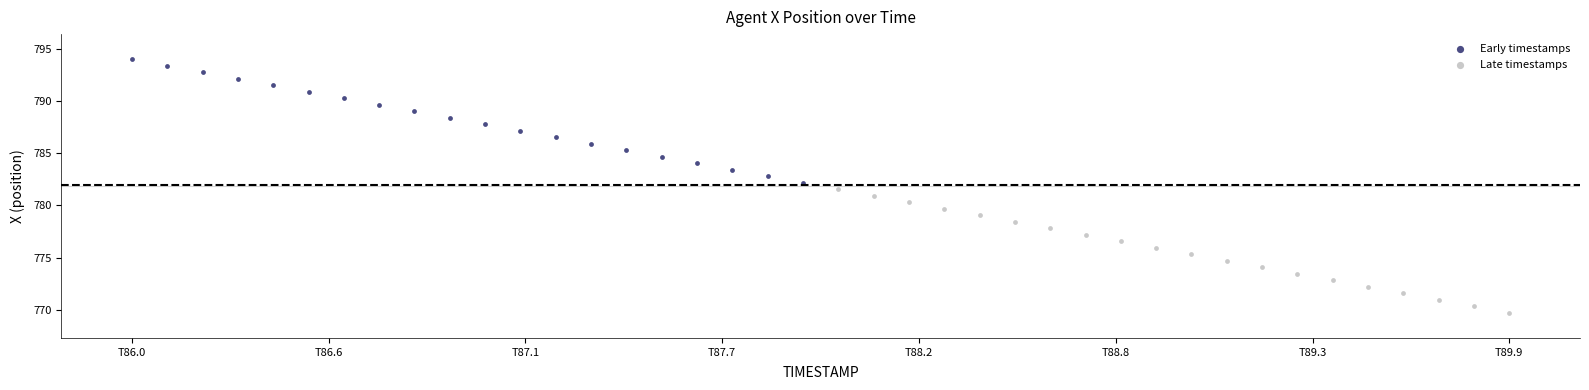

Which series has the largest Y range (max minus min)?

Early timestamps